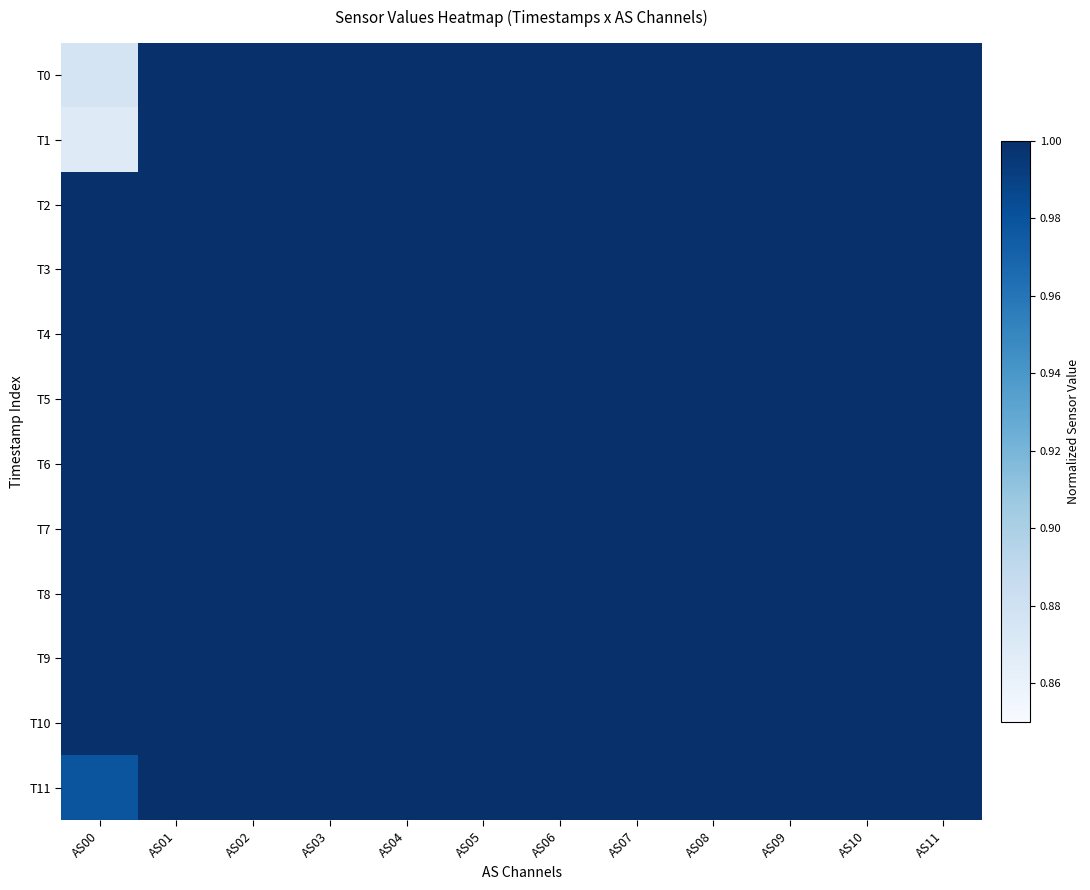

Reading left to right, list all the values displayed in this chart.

T0: AS00=0.9	AS01=1.0	AS02=1.0	AS03=1.0	AS04=1.0	AS05=1.0	AS06=1.0	AS07=1.0	AS08=1.0	AS09=1.0	AS10=1.0	AS11=1.0
T1: AS00=0.9	AS01=1.0	AS02=1.0	AS03=1.0	AS04=1.0	AS05=1.0	AS06=1.0	AS07=1.0	AS08=1.0	AS09=1.0	AS10=1.0	AS11=1.0
T2: AS00=1.0	AS01=1.0	AS02=1.0	AS03=1.0	AS04=1.0	AS05=1.0	AS06=1.0	AS07=1.0	AS08=1.0	AS09=1.0	AS10=1.0	AS11=1.0
T3: AS00=1.0	AS01=1.0	AS02=1.0	AS03=1.0	AS04=1.0	AS05=1.0	AS06=1.0	AS07=1.0	AS08=1.0	AS09=1.0	AS10=1.0	AS11=1.0
T4: AS00=1.0	AS01=1.0	AS02=1.0	AS03=1.0	AS04=1.0	AS05=1.0	AS06=1.0	AS07=1.0	AS08=1.0	AS09=1.0	AS10=1.0	AS11=1.0
T5: AS00=1.0	AS01=1.0	AS02=1.0	AS03=1.0	AS04=1.0	AS05=1.0	AS06=1.0	AS07=1.0	AS08=1.0	AS09=1.0	AS10=1.0	AS11=1.0
T6: AS00=1.0	AS01=1.0	AS02=1.0	AS03=1.0	AS04=1.0	AS05=1.0	AS06=1.0	AS07=1.0	AS08=1.0	AS09=1.0	AS10=1.0	AS11=1.0
T7: AS00=1.0	AS01=1.0	AS02=1.0	AS03=1.0	AS04=1.0	AS05=1.0	AS06=1.0	AS07=1.0	AS08=1.0	AS09=1.0	AS10=1.0	AS11=1.0
T8: AS00=1.0	AS01=1.0	AS02=1.0	AS03=1.0	AS04=1.0	AS05=1.0	AS06=1.0	AS07=1.0	AS08=1.0	AS09=1.0	AS10=1.0	AS11=1.0
T9: AS00=1.0	AS01=1.0	AS02=1.0	AS03=1.0	AS04=1.0	AS05=1.0	AS06=1.0	AS07=1.0	AS08=1.0	AS09=1.0	AS10=1.0	AS11=1.0
T10: AS00=1.0	AS01=1.0	AS02=1.0	AS03=1.0	AS04=1.0	AS05=1.0	AS06=1.0	AS07=1.0	AS08=1.0	AS09=1.0	AS10=1.0	AS11=1.0
T11: AS00=1.0	AS01=1.0	AS02=1.0	AS03=1.0	AS04=1.0	AS05=1.0	AS06=1.0	AS07=1.0	AS08=1.0	AS09=1.0	AS10=1.0	AS11=1.0